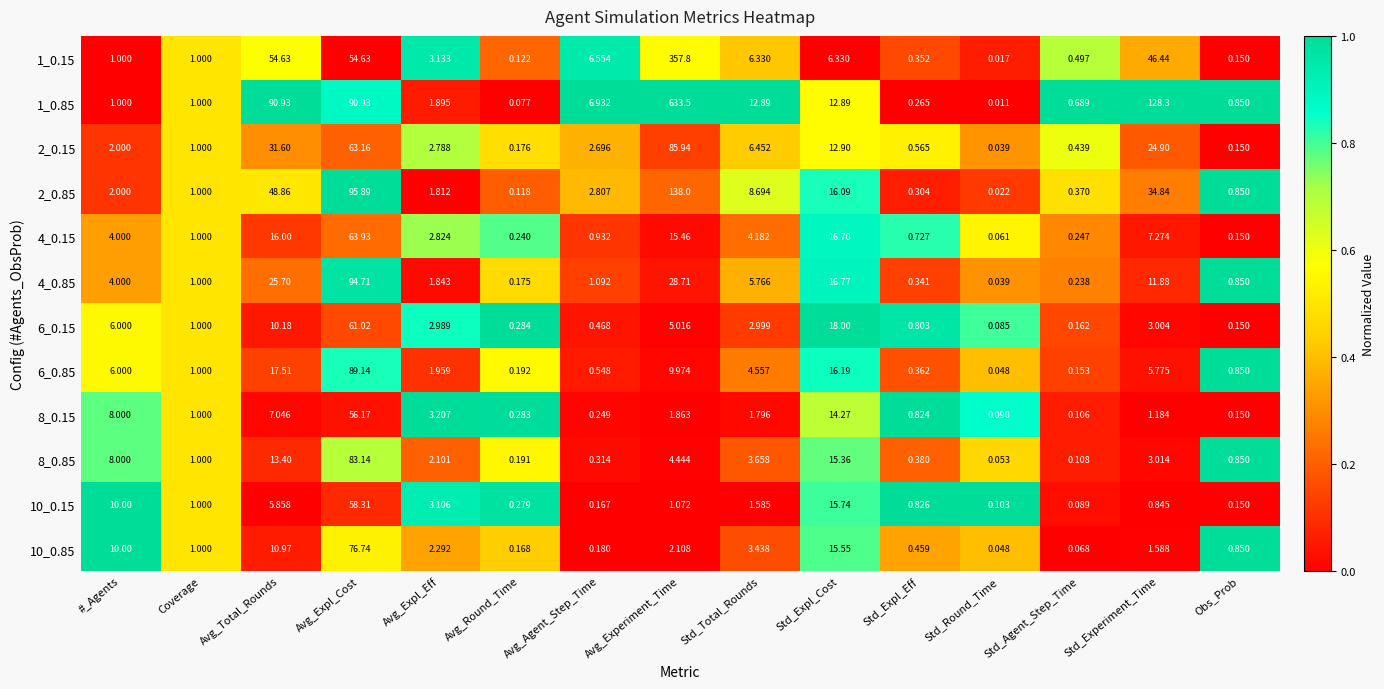

Which label corresponds to the largest value in the chart?

Avg_Experiment_Time